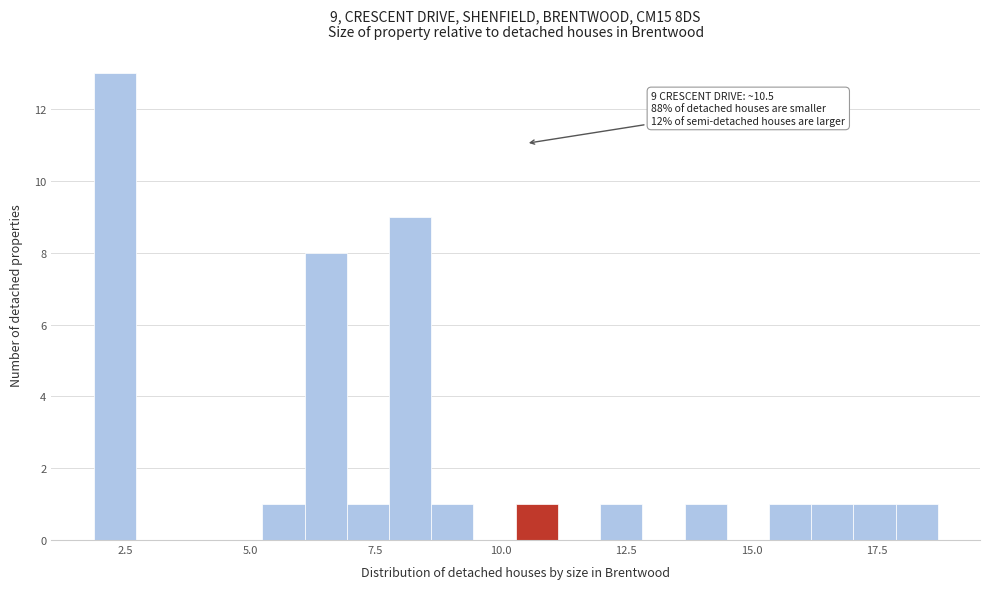

Read against the x-axis, roughly where is the centre of the tallest bar?

2.5